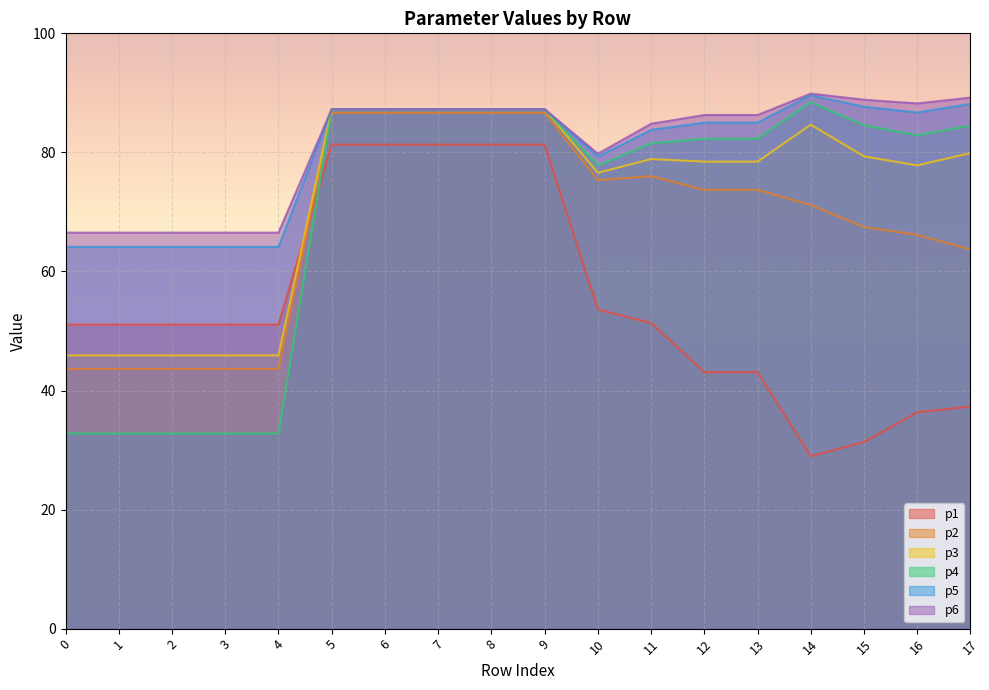

What are all the series names shown in the legend?

p1, p2, p3, p4, p5, p6